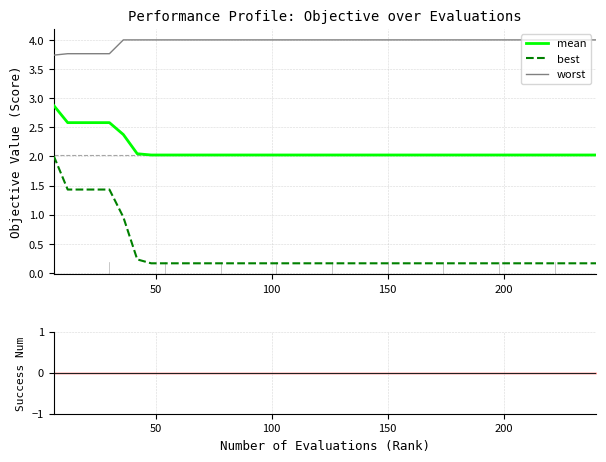

What is the difference between the maximum and minimum values in the worst series?

0.3